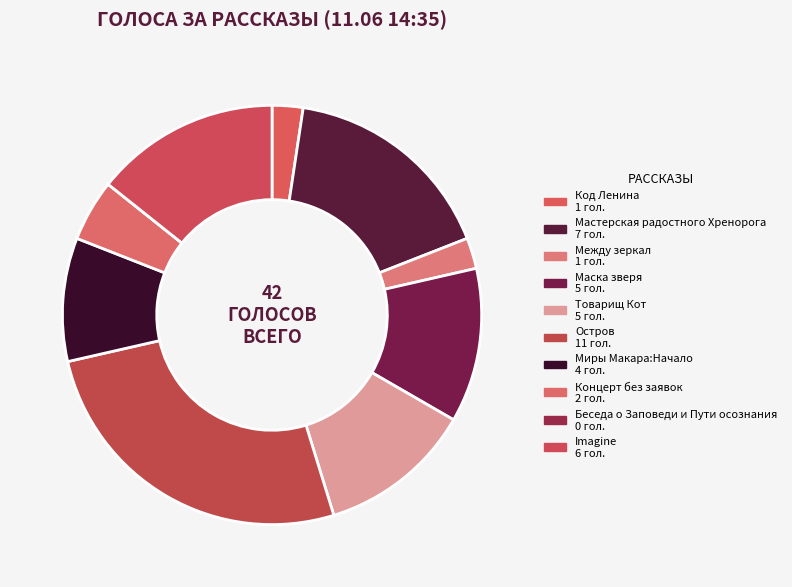

Is there a majority slice in this chart?

No